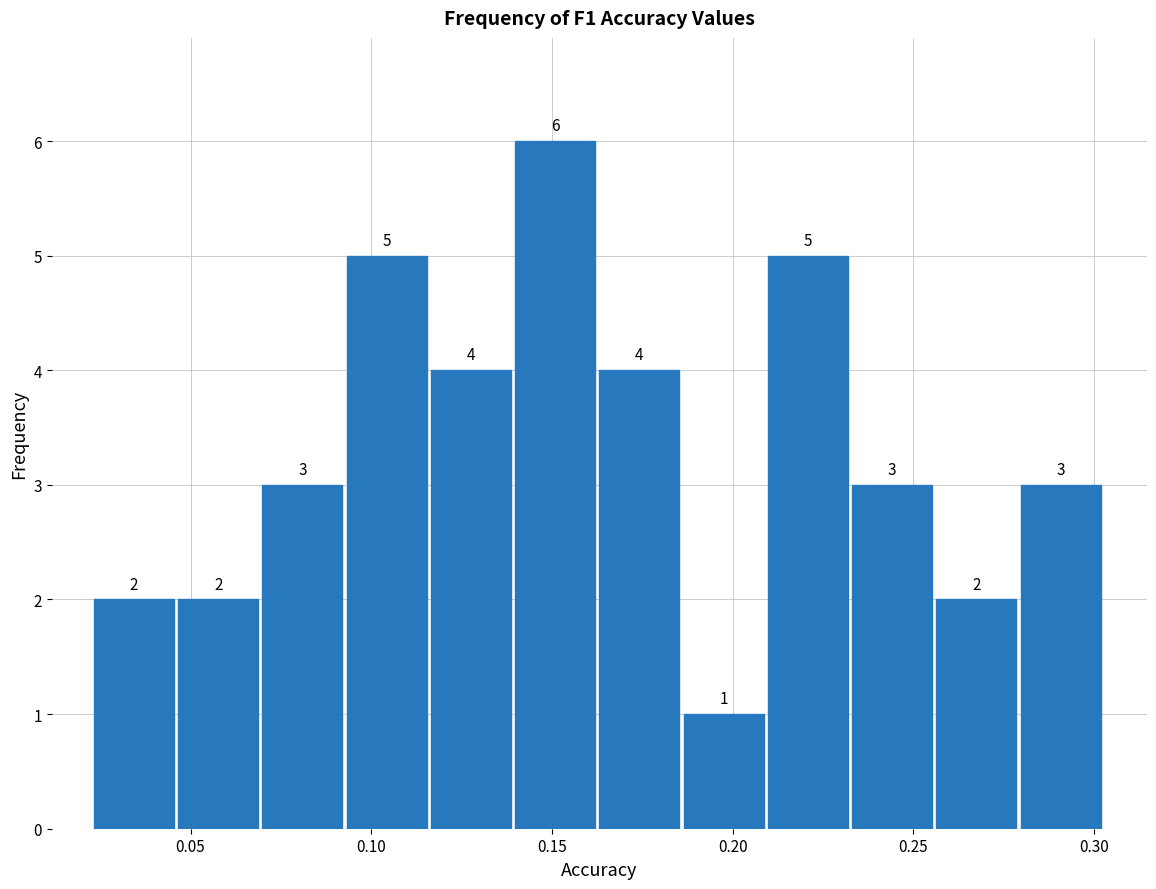

Reading left to right, list every bar in this chart as the range it spans on the x-axis followed by its height. The bar edges are not printed on the chart, so give them approximately, as read against the axis.

0.025 to 0.045: 2
0.045 to 0.070: 2
0.070 to 0.095: 3
0.095 to 0.115: 5
0.115 to 0.140: 4
0.140 to 0.165: 6
0.165 to 0.185: 4
0.185 to 0.210: 1
0.210 to 0.235: 5
0.235 to 0.255: 3
0.255 to 0.280: 2
0.280 to 0.305: 3